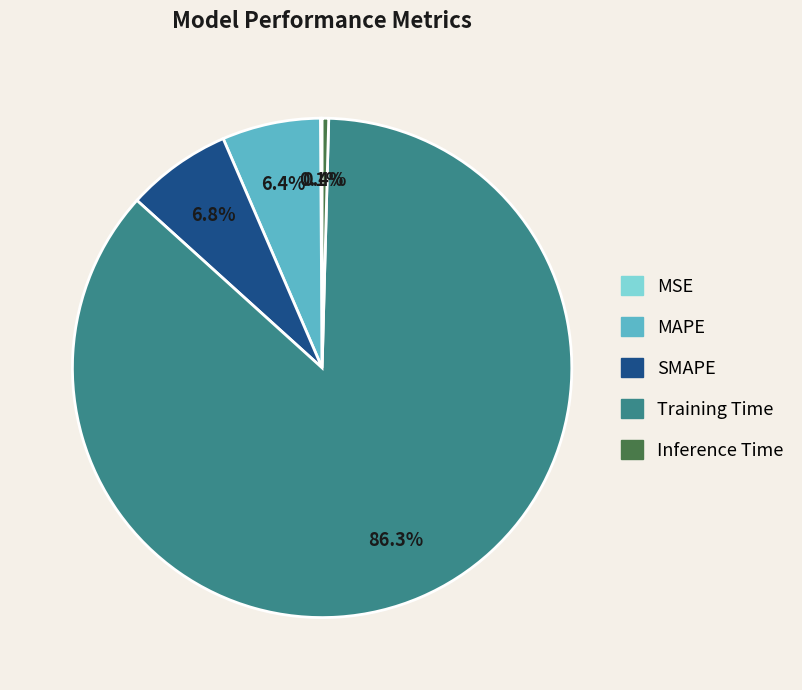

What is the largest slice in the pie chart?

Training Time